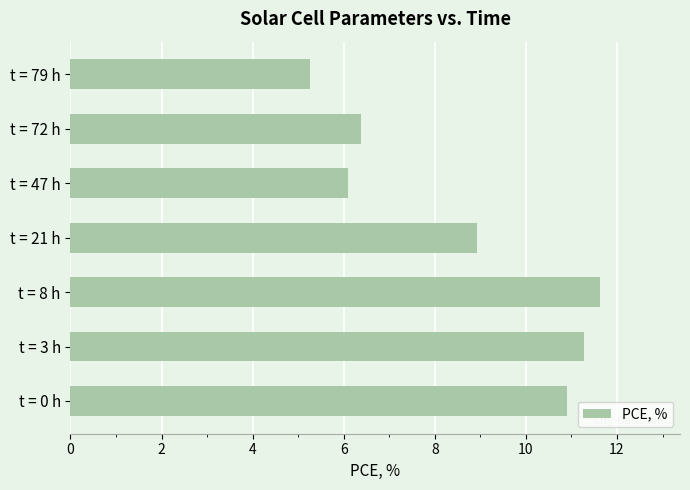

What is the sum of all values?

60.5